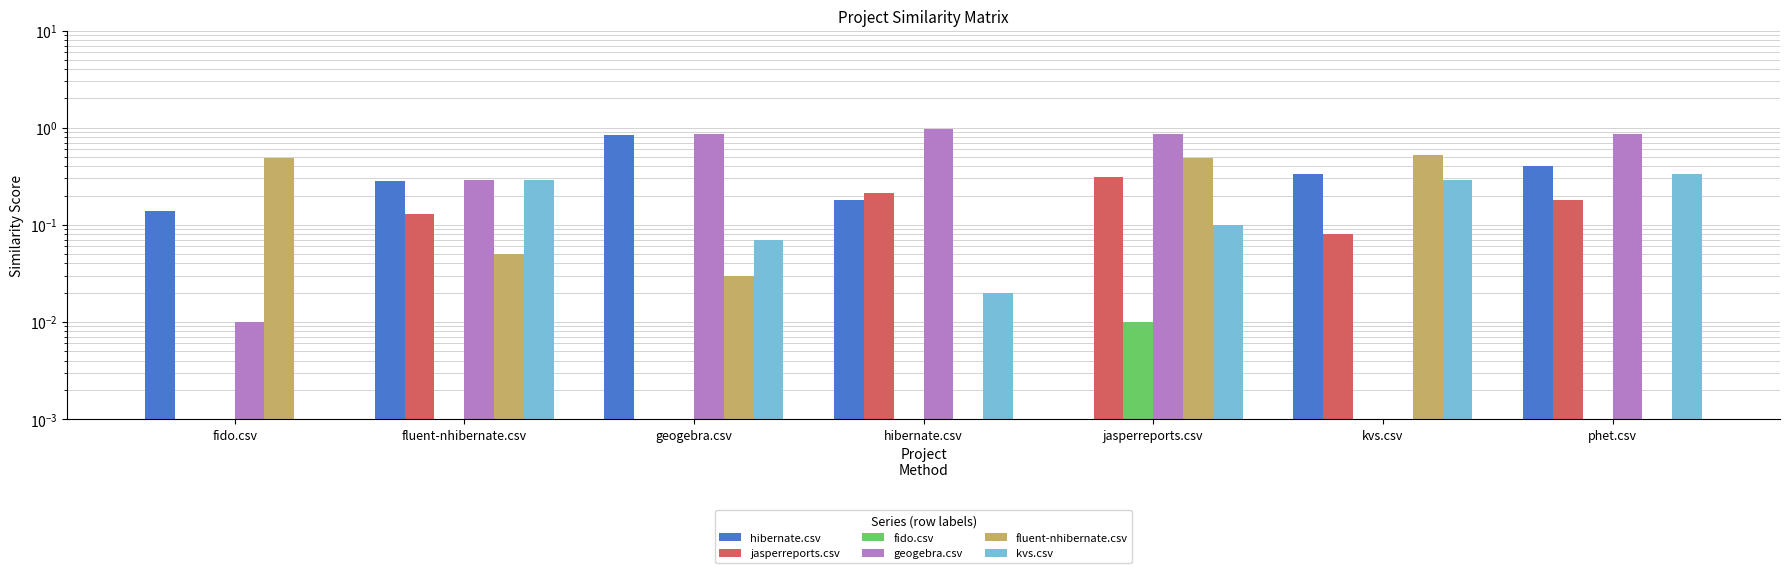

How many bars are there in each group?

6